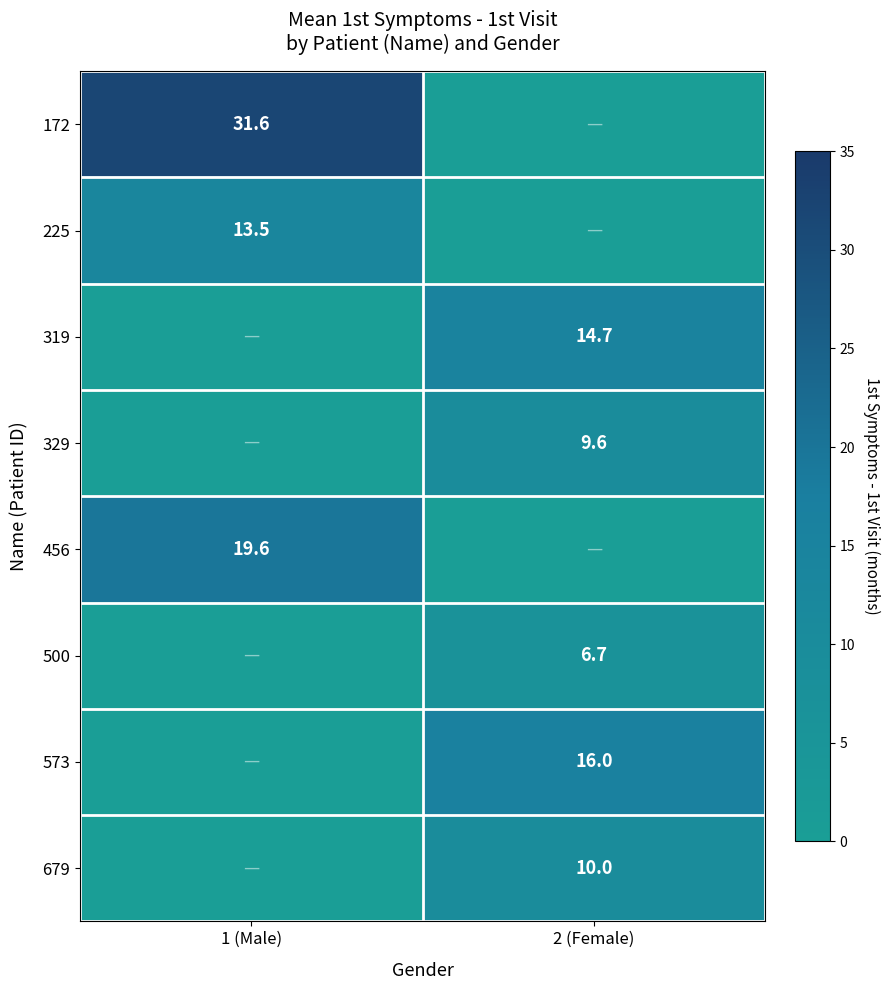

Is it true that 172 equals 31.6 at 1 (Male)?

True